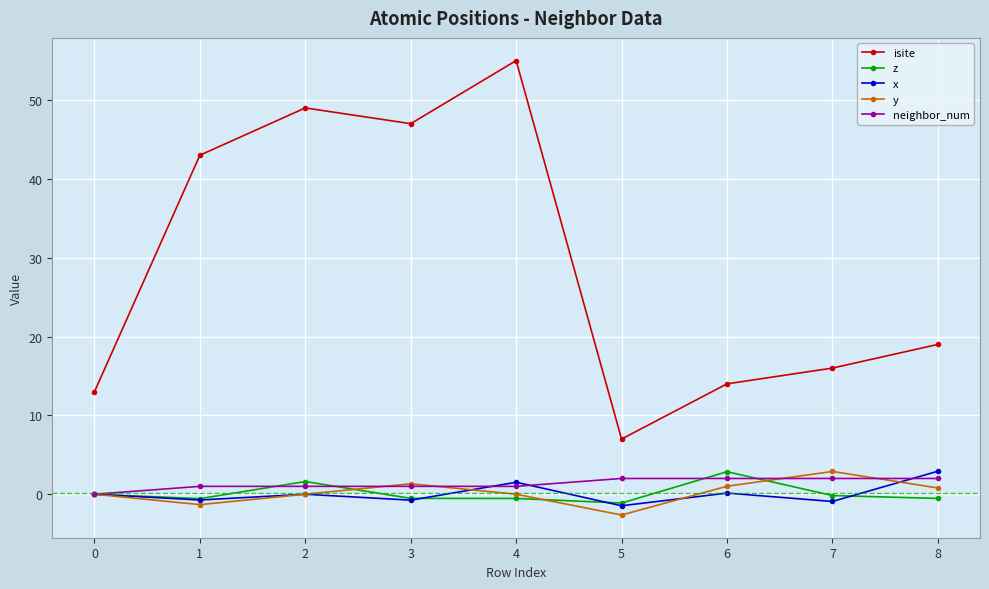

True or false: x and isite intersect in this chart.

False